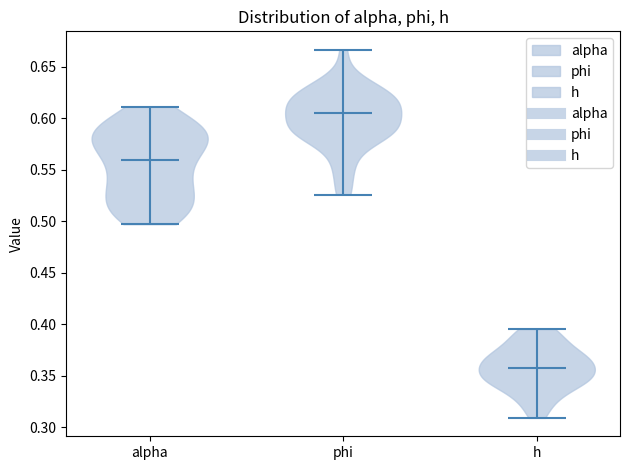

What is the lowest point the violin for alpha reaches on the y-axis? The values are not printed on the chart, so give them approximately, as read against the axis.

0.495